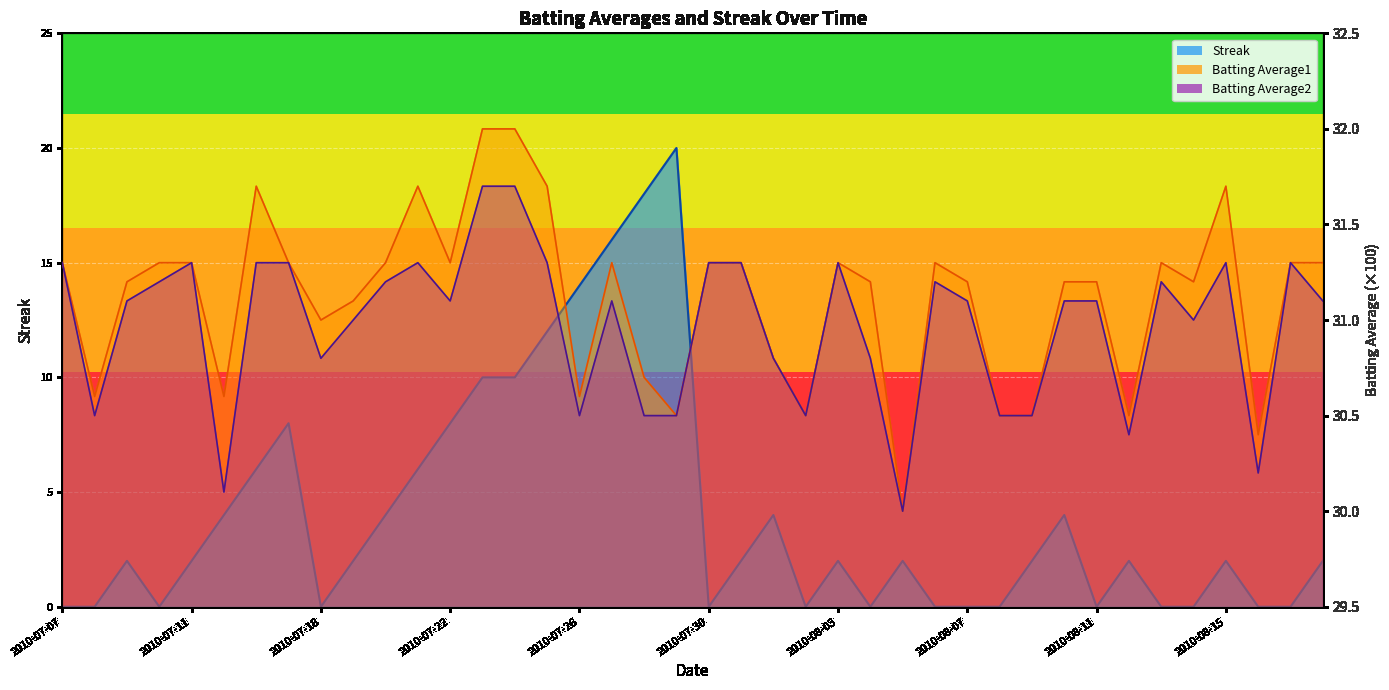

Between 2010-07-15 and 2010-07-16, which is larger?

2010-07-16